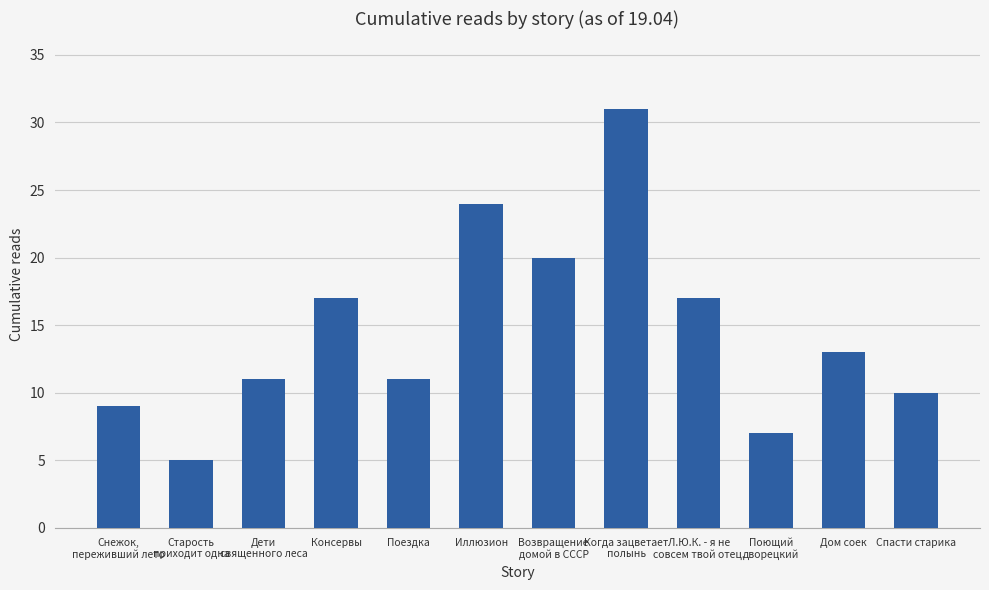

What is the sum of the values at Возвращение
домой в СССР and Поющий
дворецкий?

27